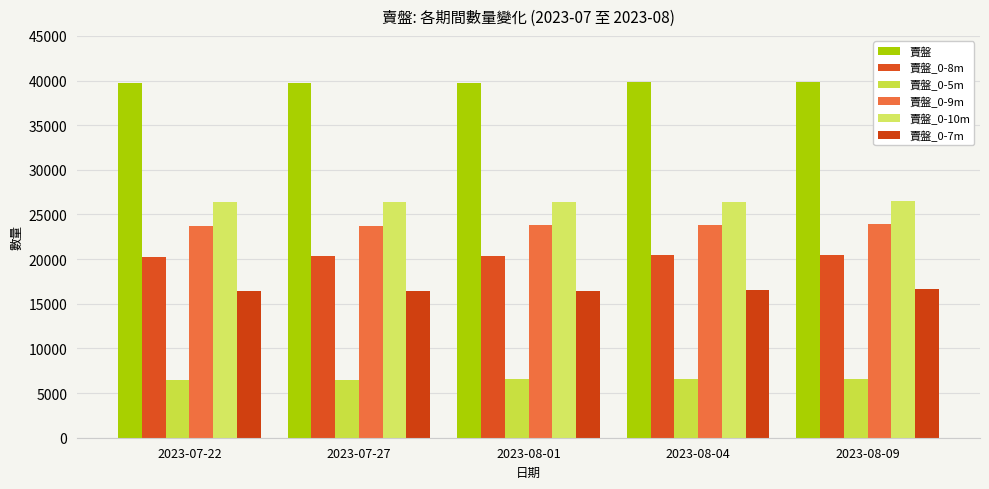

What is the difference between the second highest and second lowest values in the 賣盤_0-9m series?

116